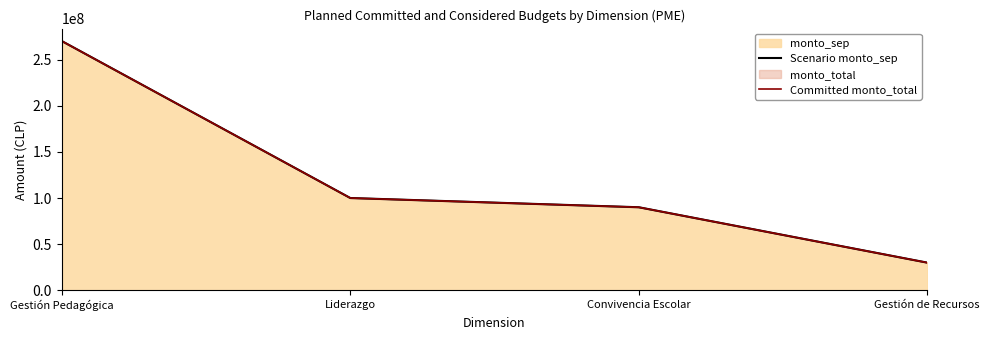

Which series changed the most between Gestión Pedagógica and Gestión de Recursos?

Scenario monto_sep